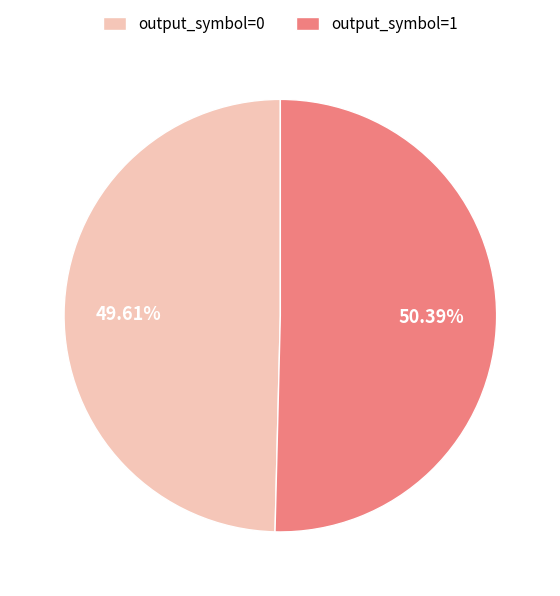

To the nearest percent, what is the difference between the largest and smallest slice percentages?

1%